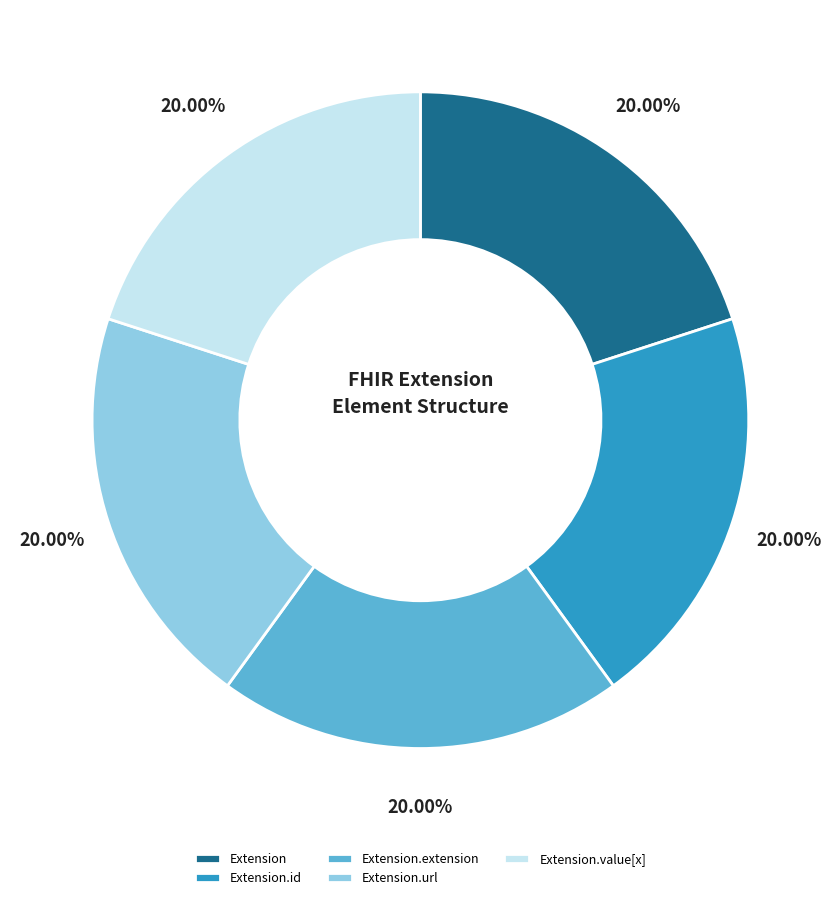

Combined, do Extension.id and Extension.value[x] account for over 50%?

No